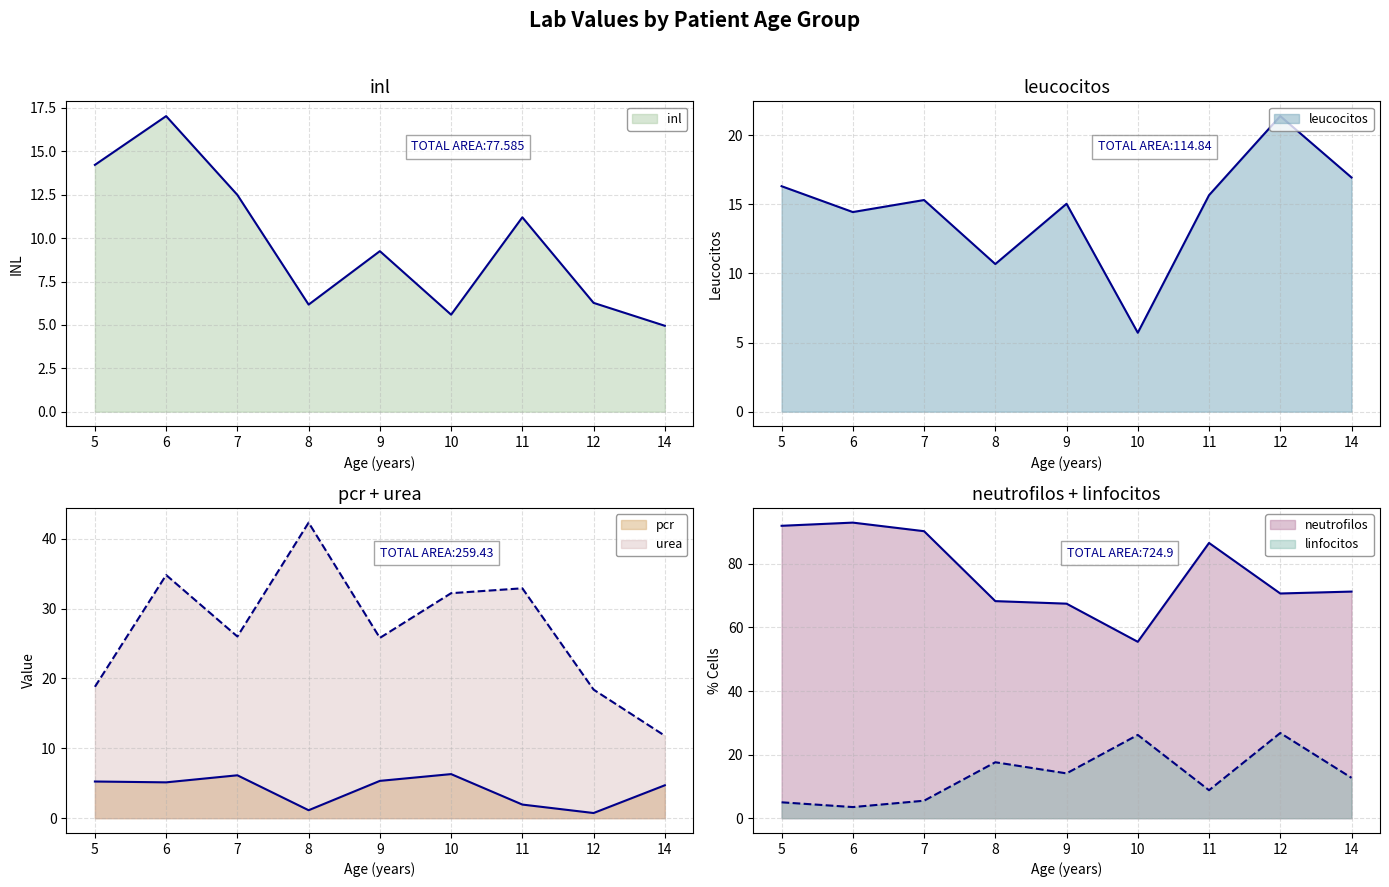

Reading right to left, list all the values displayed in this chart.

inl: 5.0	6.3	11.2	5.6	9.2	6.2	12.5	17.0	14.2
leucocitos: 16.9	21.4	15.7	5.7	15.0	10.7	15.3	14.4	16.3
pcr: 4.7	0.7	1.9	6.3	5.3	1.1	6.1	5.1	5.2
neutrofilos: 71.3	70.7	86.6	55.5	67.5	68.3	90.3	93.0	92.0
linfocitos: 12.7	26.8	8.8	26.2	14.1	17.6	5.5	3.5	5.0
urea: 11.8	18.4	32.9	32.2	25.8	42.3	26.0	34.8	18.8